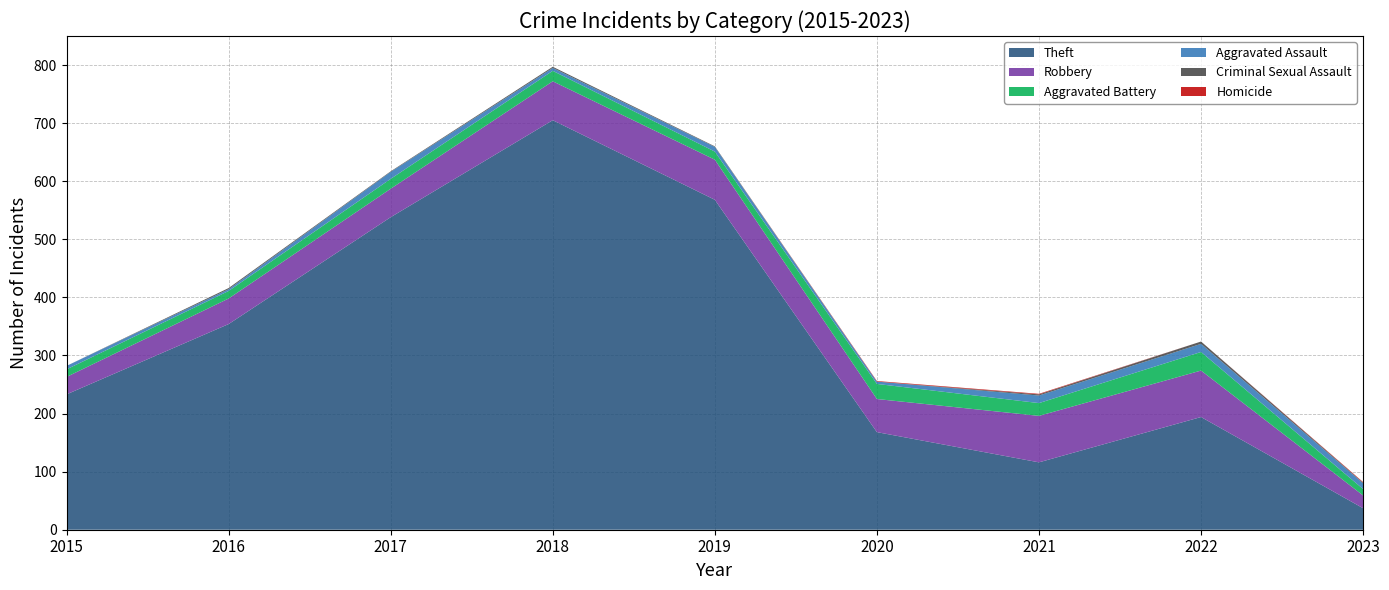

Reading left to right, what are all the values shown in this chart?

Theft: 233	354	538	705	568	168	116	194	37
Robbery: 30	44	49	67	69	57	80	80	22
Aggravated Battery: 13	13	17	18	14	26	22	32	11
Aggravated Assault: 6	3	12	5	8	4	13	14	10
Criminal Sexual Assault: 0	2	1	2	1	0	2	4	1
Homicide: 0	0	0	0	0	1	1	0	1